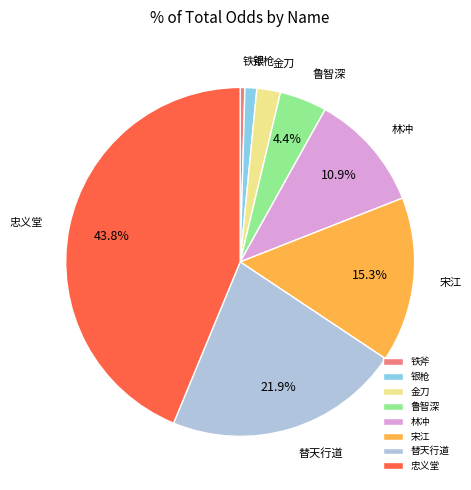

True or false: 银枪 accounts for 1% of the total.

True